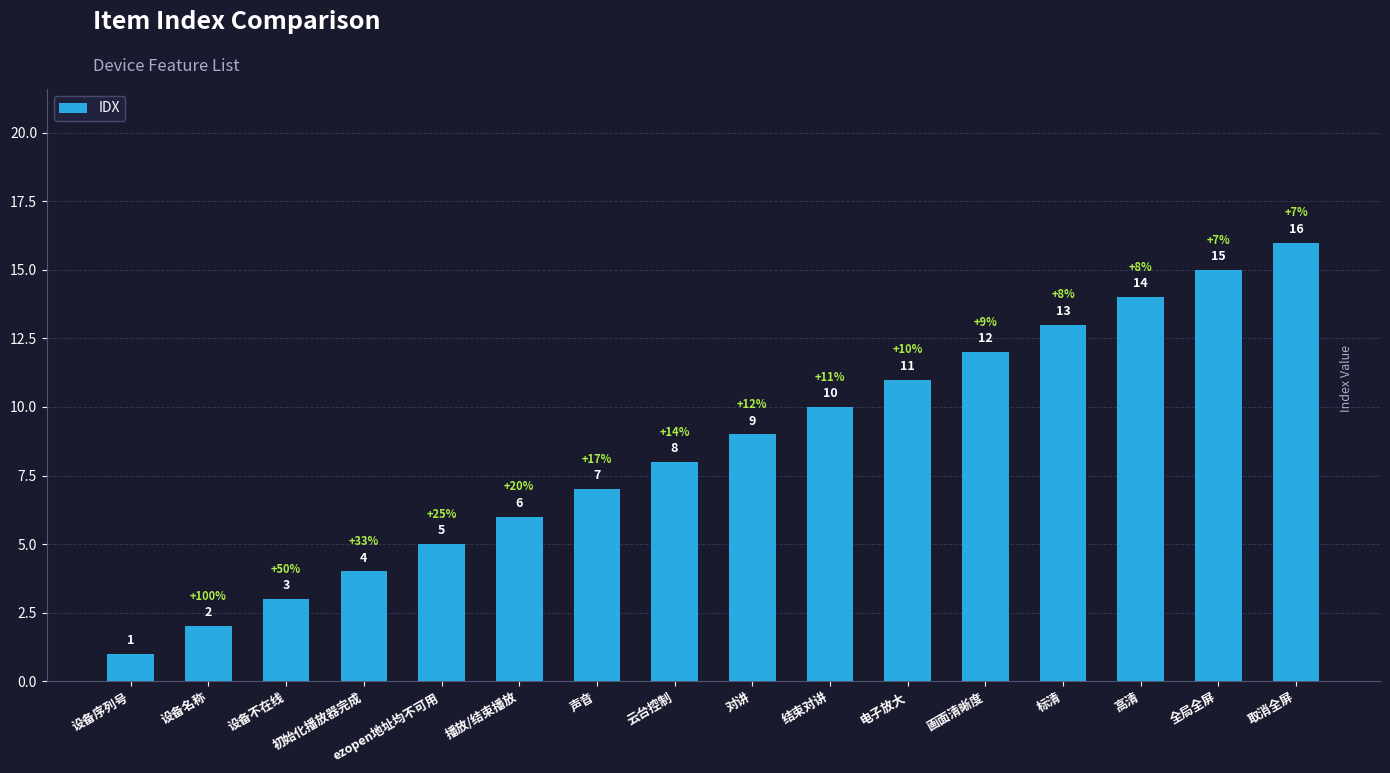

What position from the left is 取消全屏?

16